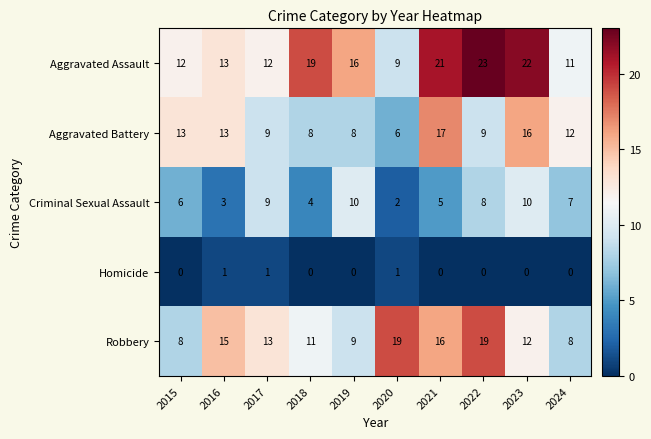

What is the approximate value of Robbery at 2024?

8